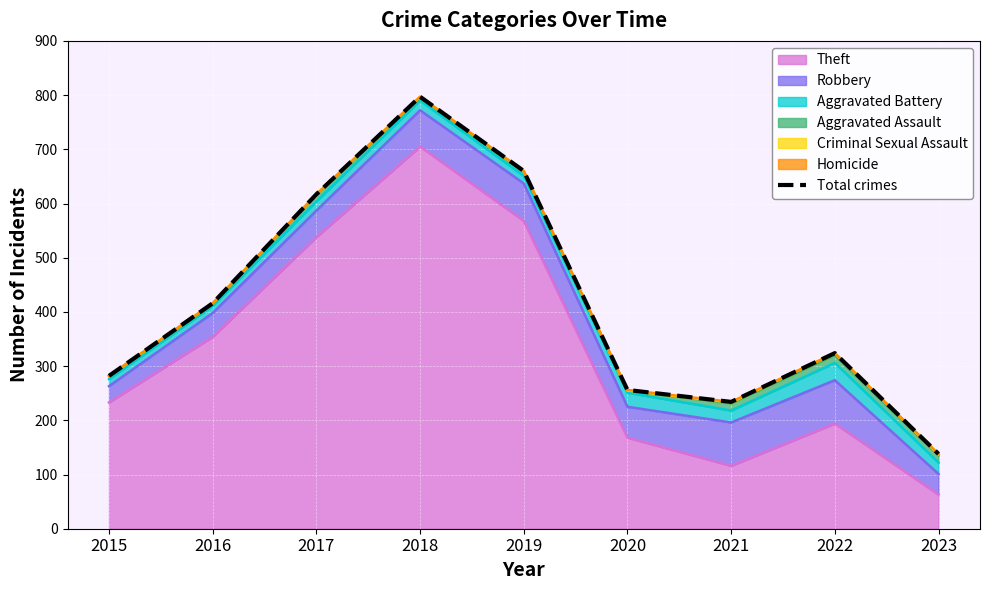

Read the value at 2016.

416